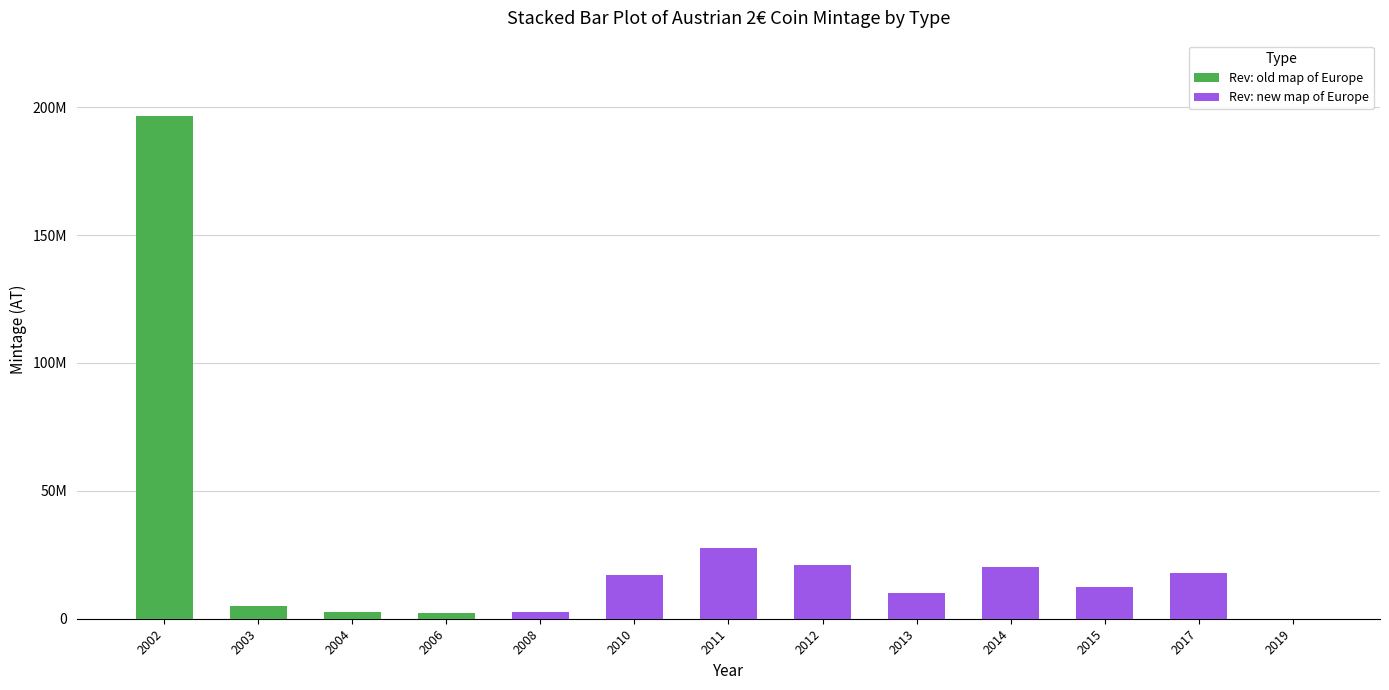

Rank the series by their maximum value, from lowest to highest.

Rev: new map of Europe, Rev: old map of Europe